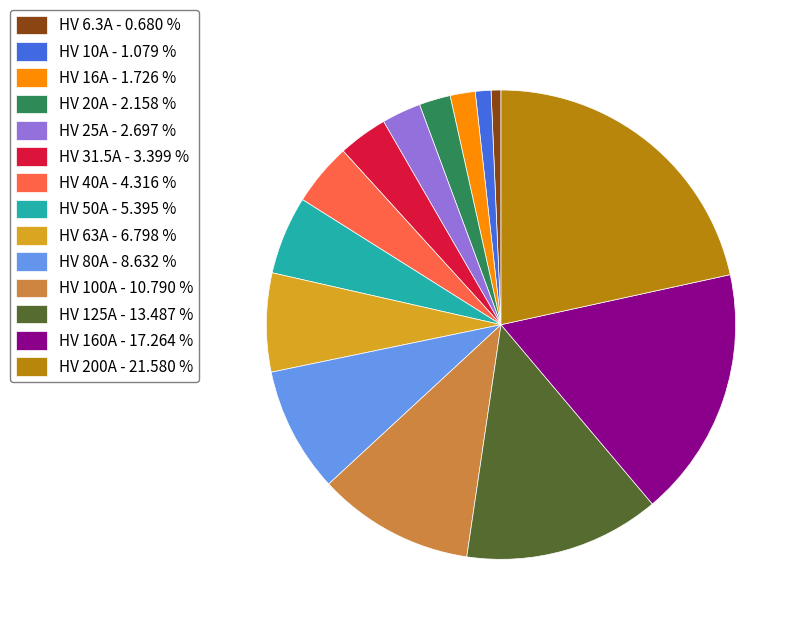

Combined, do HV 20A - 2.158 % and HV 50A - 5.395 % account for over 50%?

No